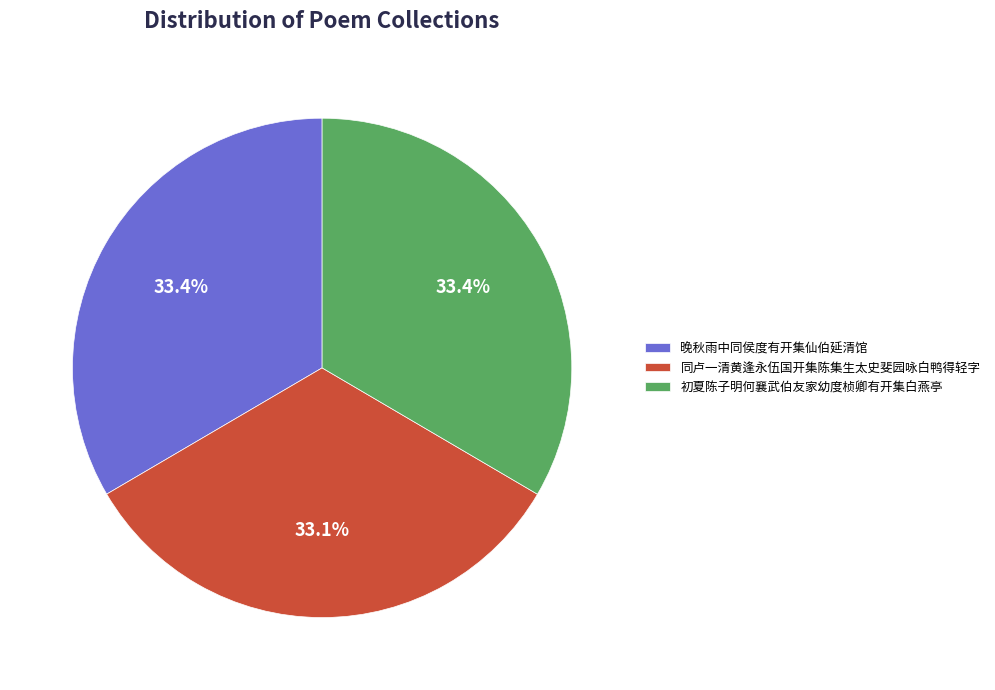

Is it true that 同卢一清黄逢永伍国开集陈集生太史斐园咏白鸭得轻字 is 20% of the pie?

False